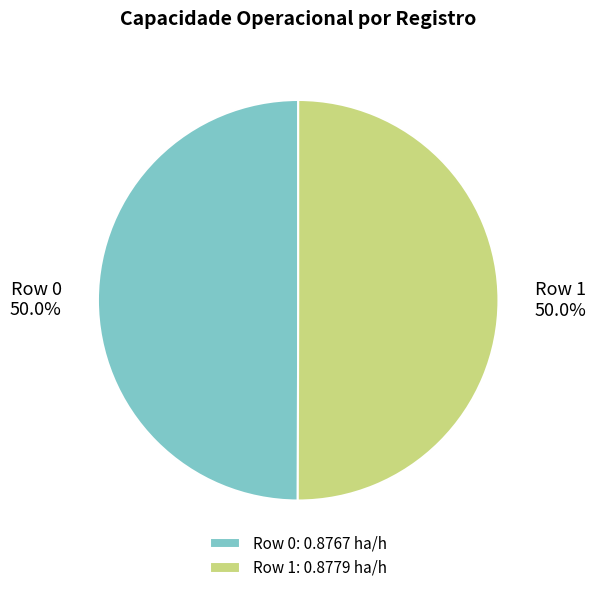

True or false: Row 0 accounts for 39% of the total.

False